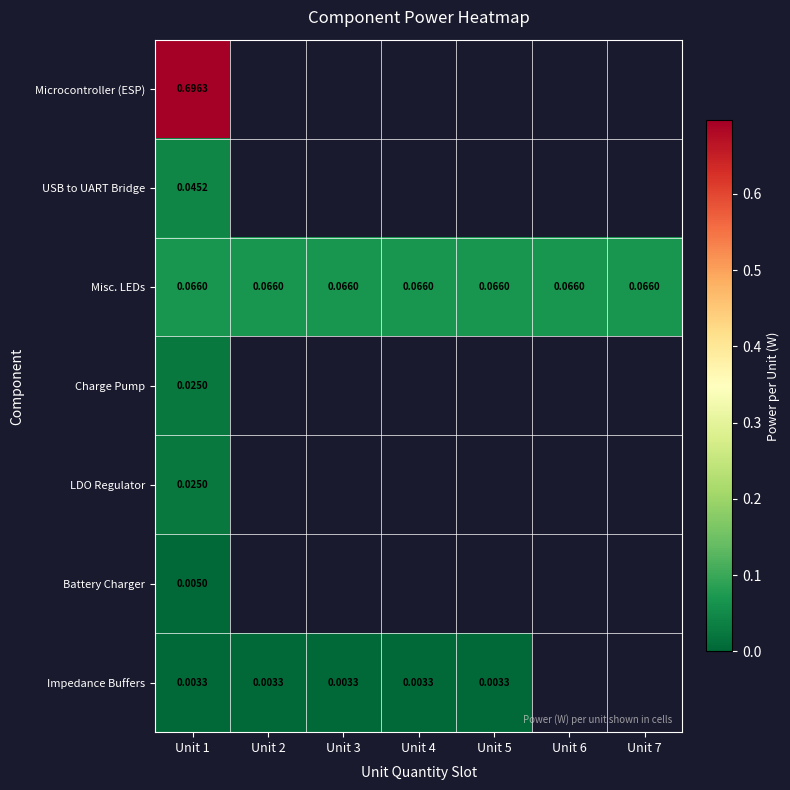

List the labels in order of USB to UART Bridge value, smallest first.

Unit 1, Unit 2, Unit 3, Unit 4, Unit 5, Unit 6, Unit 7